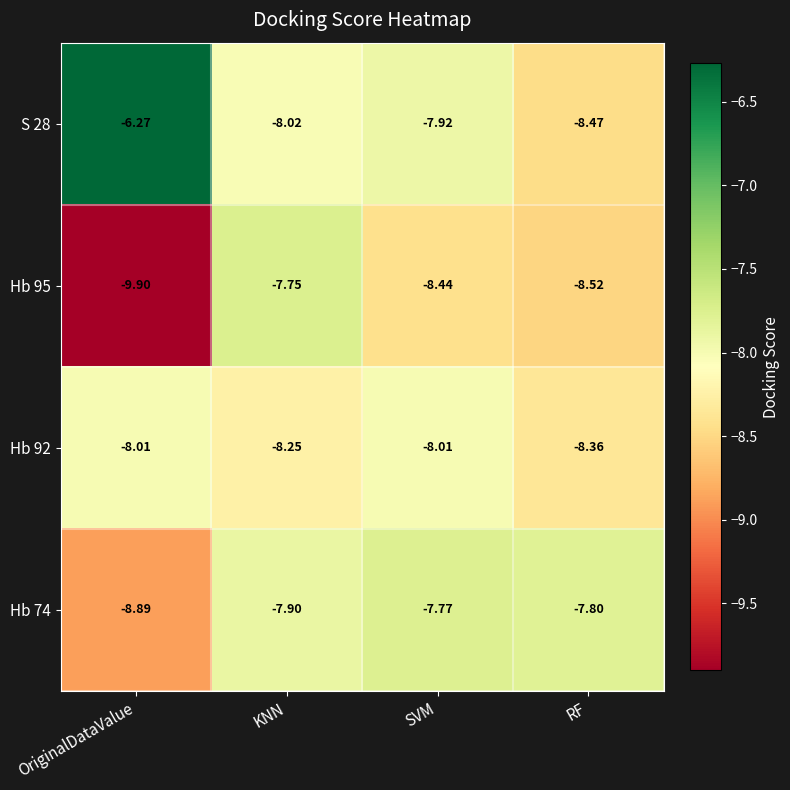

Where is Hb 74 nearest to the value -8?

KNN